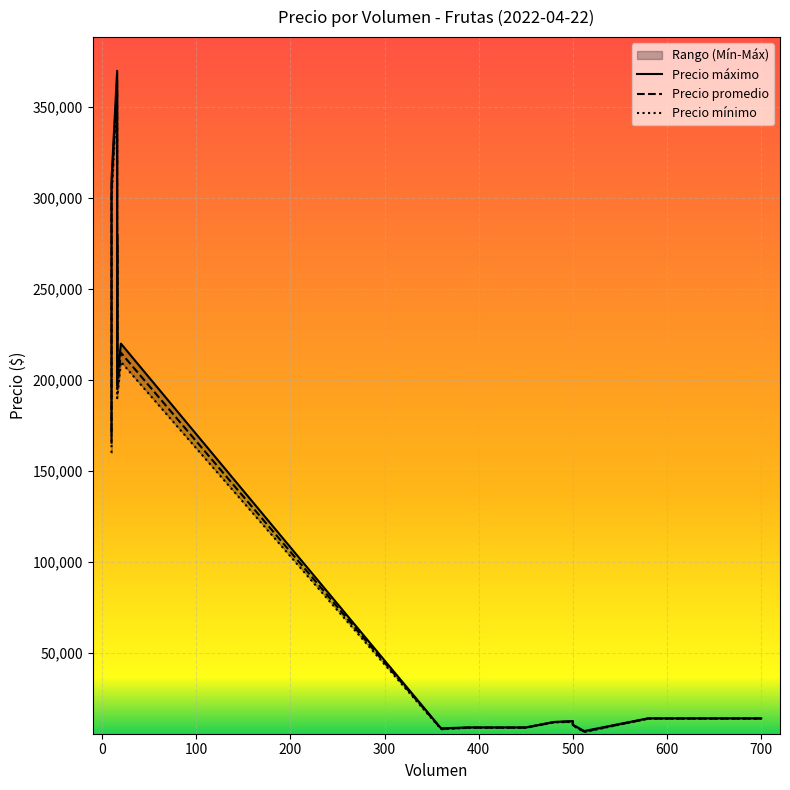

What is the average value of the Precio mínimo series?

102915